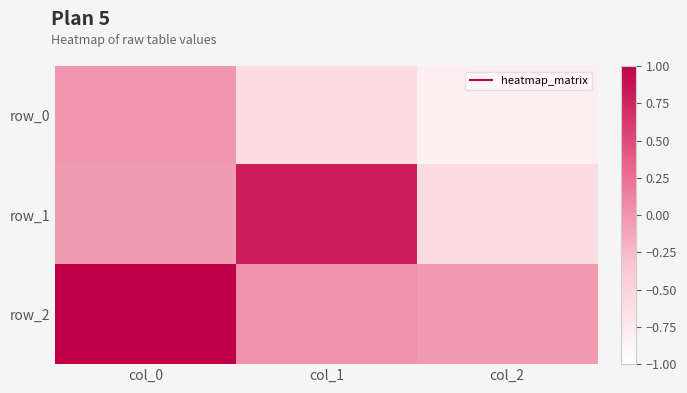

Reading right to left, list all the values displayed in this chart.

row_0: col_2=-0.8	col_1=-0.6	col_0=-0.0
row_1: col_2=-0.6	col_1=0.8	col_0=-0.0
row_2: col_2=-0.0	col_1=0.0	col_0=1.0